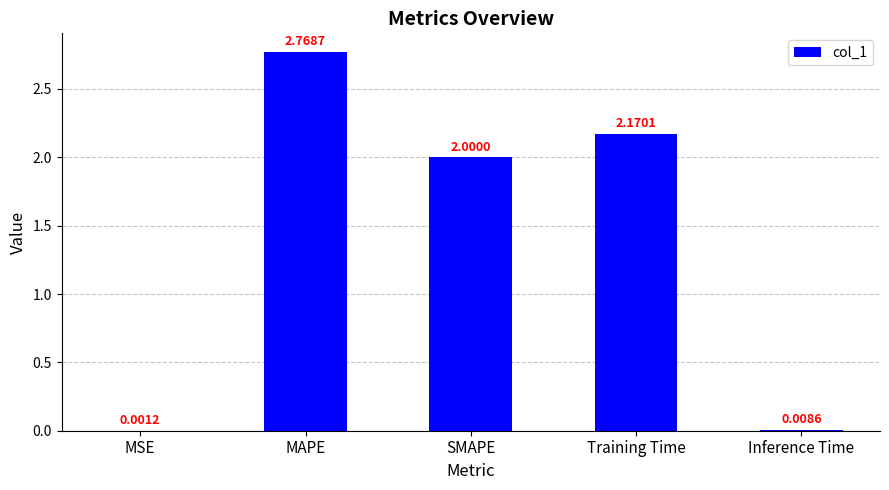

How many distinct data groups are displayed?

1